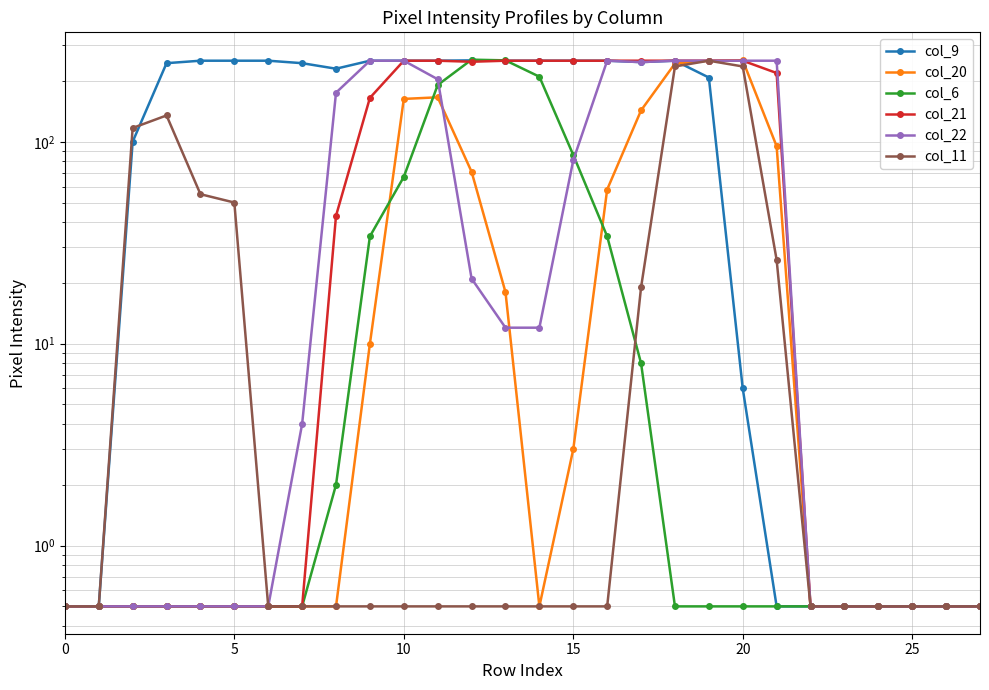

True or false: col_11 has a value of 0.1 at 14.

False